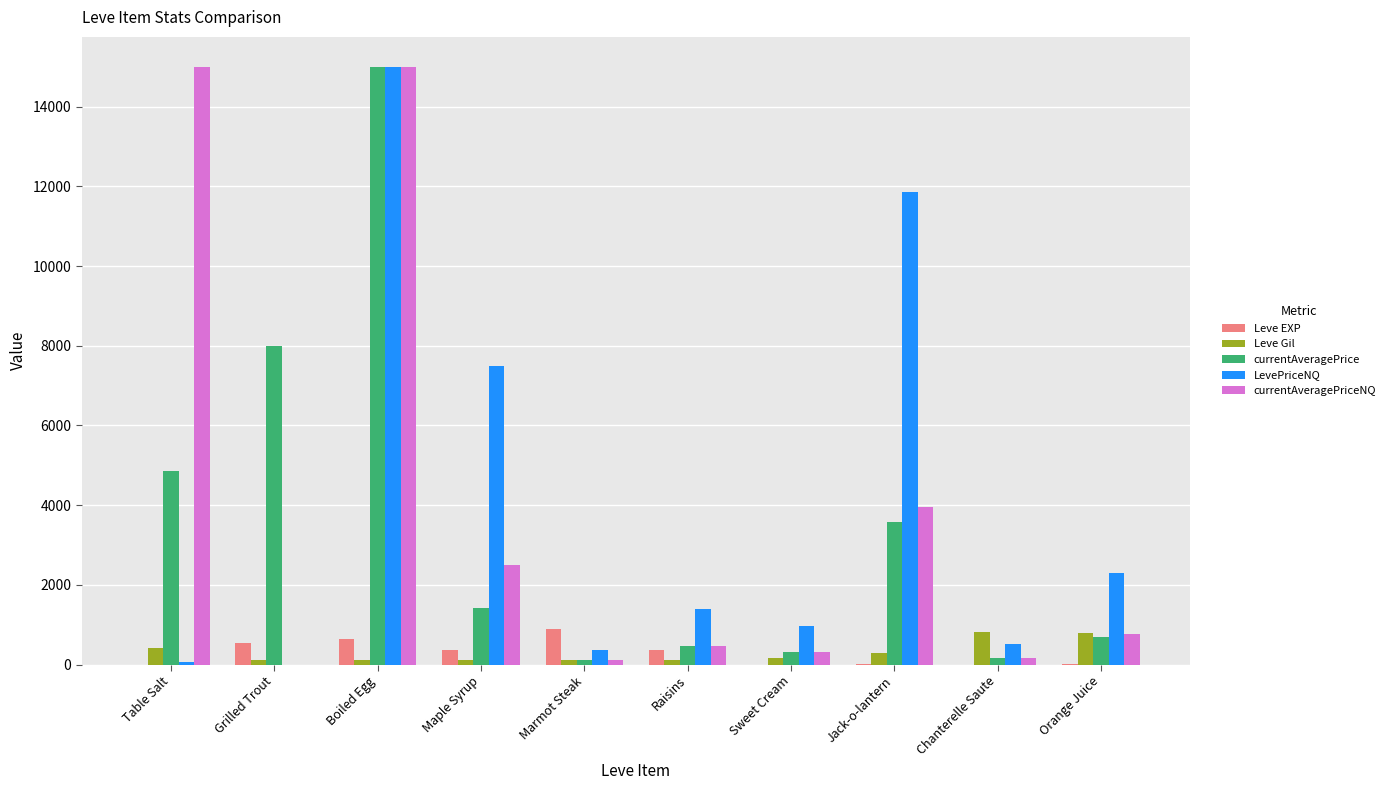

What is the average value of the LevePriceNQ series?

4002